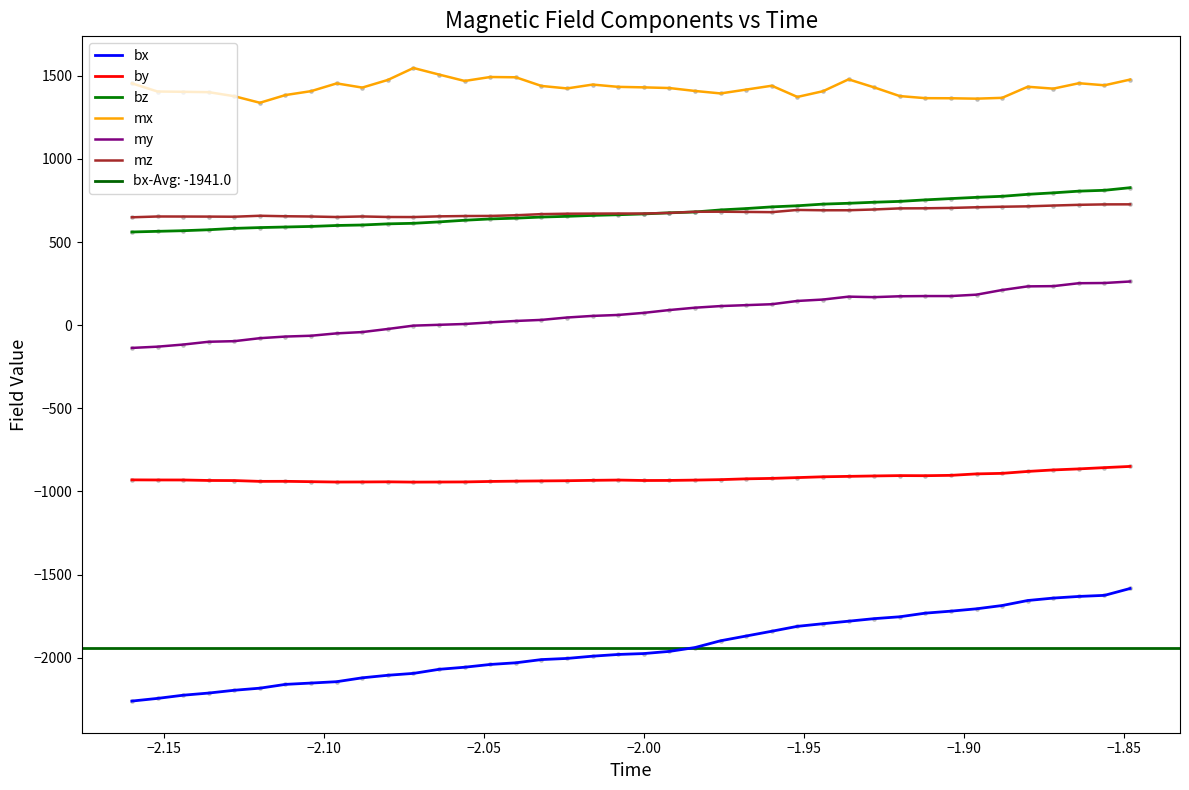

Which series has the largest Y range (max minus min)?

bx